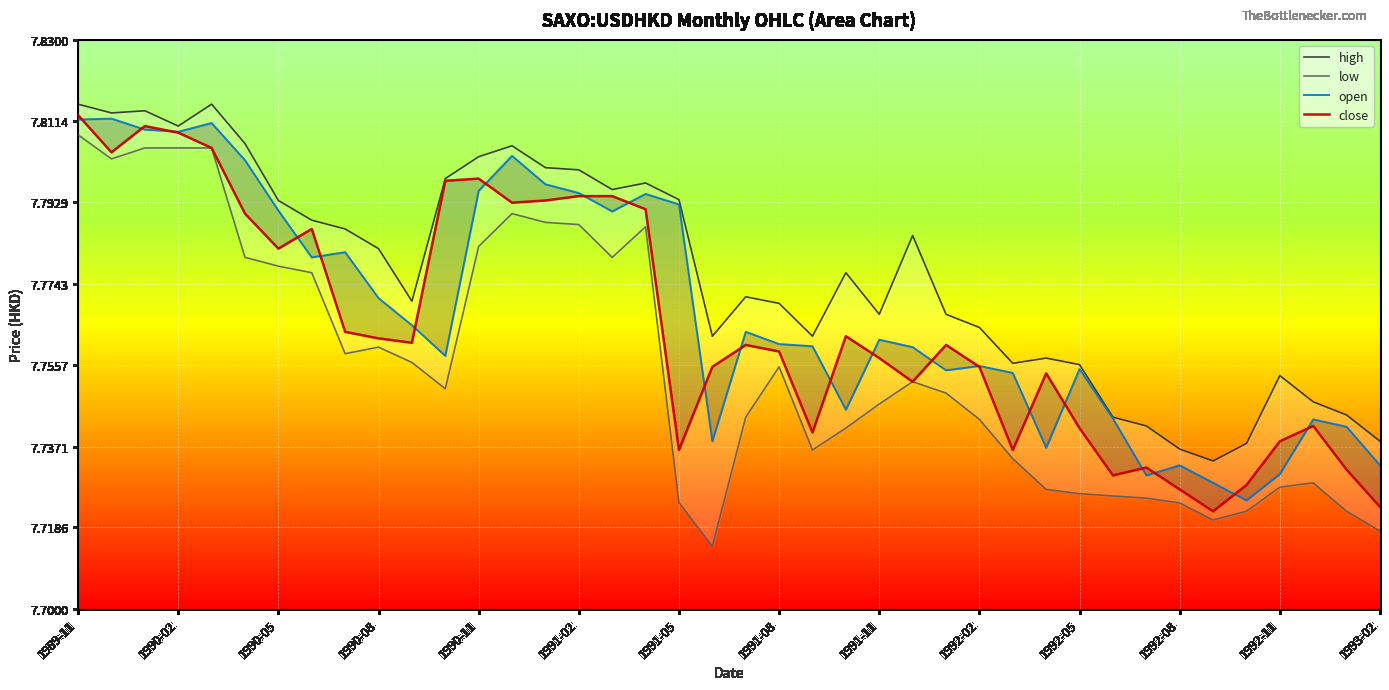

Reading right to left, what are all the values shown in this chart?

high: 7.7	7.7	7.7	7.8	7.7	7.7	7.7	7.7	7.7	7.8	7.8	7.8	7.8	7.8	7.8	7.8	7.8	7.8	7.8	7.8	7.8	7.8	7.8	7.8	7.8	7.8	7.8	7.8	7.8	7.8	7.8	7.8	7.8	7.8	7.8	7.8	7.8	7.8	7.8	7.8
low: 7.7	7.7	7.7	7.7	7.7	7.7	7.7	7.7	7.7	7.7	7.7	7.7	7.7	7.7	7.8	7.7	7.7	7.7	7.8	7.7	7.7	7.7	7.8	7.8	7.8	7.8	7.8	7.8	7.8	7.8	7.8	7.8	7.8	7.8	7.8	7.8	7.8	7.8	7.8	7.8
open: 7.7	7.7	7.7	7.7	7.7	7.7	7.7	7.7	7.7	7.8	7.7	7.8	7.8	7.8	7.8	7.8	7.7	7.8	7.8	7.8	7.7	7.8	7.8	7.8	7.8	7.8	7.8	7.8	7.8	7.8	7.8	7.8	7.8	7.8	7.8	7.8	7.8	7.8	7.8	7.8
close: 7.7	7.7	7.7	7.7	7.7	7.7	7.7	7.7	7.7	7.7	7.8	7.7	7.8	7.8	7.8	7.8	7.8	7.7	7.8	7.8	7.8	7.7	7.8	7.8	7.8	7.8	7.8	7.8	7.8	7.8	7.8	7.8	7.8	7.8	7.8	7.8	7.8	7.8	7.8	7.8